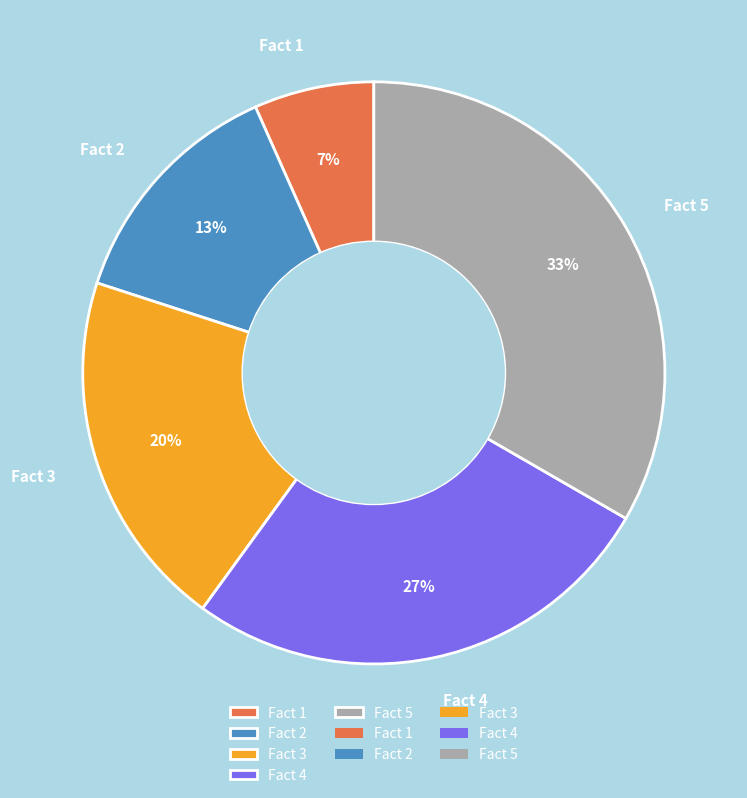

Is there a majority slice in this chart?

No